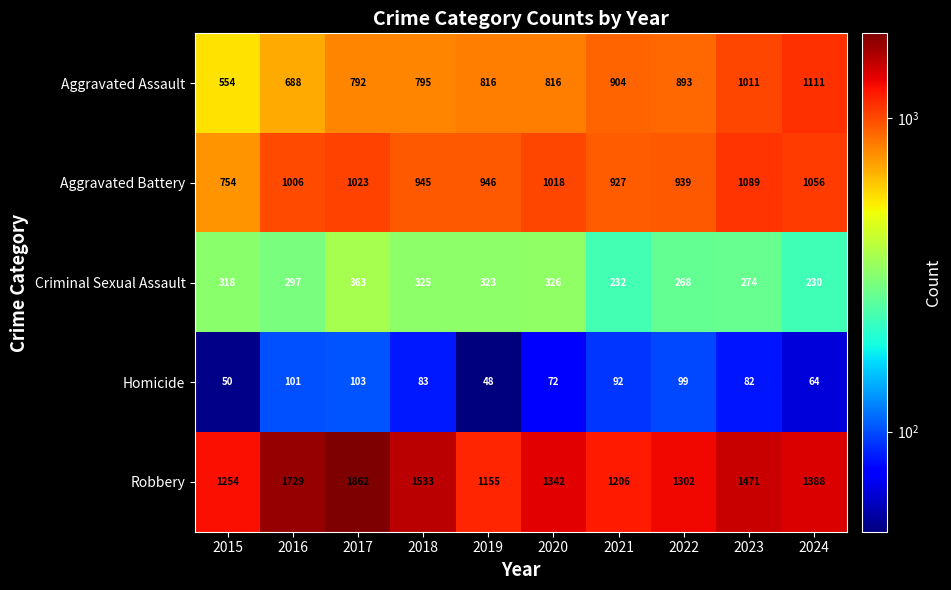

What is the sum of all Homicide values?

794